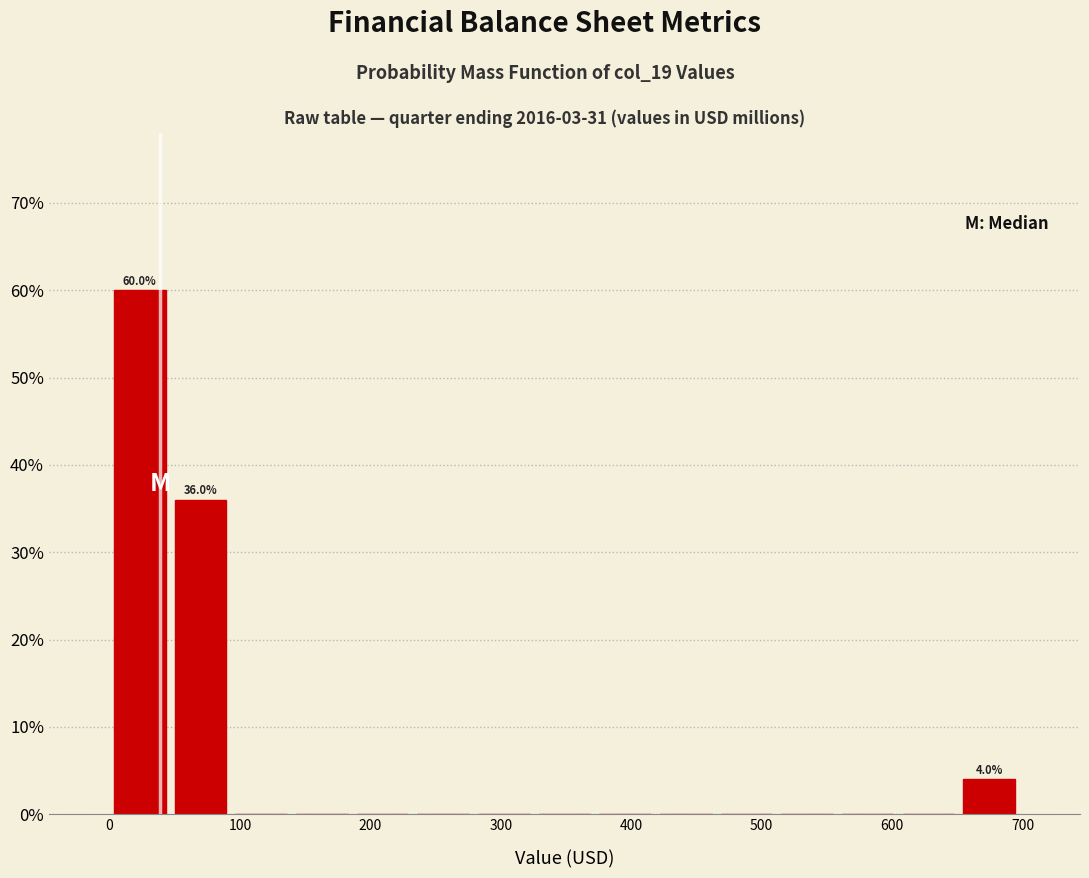

Over which range of the x-axis is the bar tallest?

0 to 50